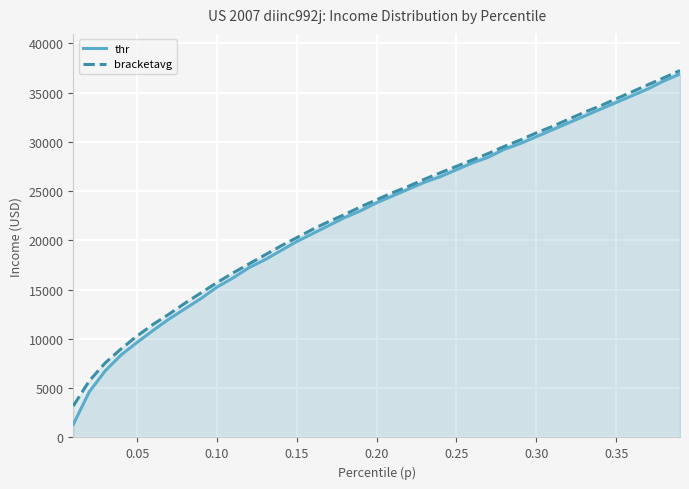

Reading left to right, transcribe all the data shown in this chart.

thr: 1329.5	4624.4	6763.1	8381.7	9653.4	10867.3	12023.3	13063.8	14104.3	15260.4	16185.3	17225.8	18035.0	18959.9	19884.8	20694.0	21503.3	22312.6	23006.2	23815.5	24509.1	25202.8	25896.4	26474.5	27168.1	27861.8	28439.8	29249.1	29827.2	30520.8	31214.5	31908.1	32601.8	33295.4	33989.1	34682.7	35376.4	36185.7	36879.3
bracketavg: 3194.7	5737.4	7563.0	8997.3	10301.3	11474.9	12518.0	13626.4	14669.6	15712.8	16690.7	17603.5	18516.3	19429.1	20276.6	21124.2	21906.6	22623.8	23406.1	24123.3	24840.5	25492.5	26209.7	26861.6	27513.6	28165.6	28817.6	29534.8	30186.7	30903.9	31555.9	32273.1	32990.3	33642.2	34359.4	35076.6	35793.8	36511.0	37228.1